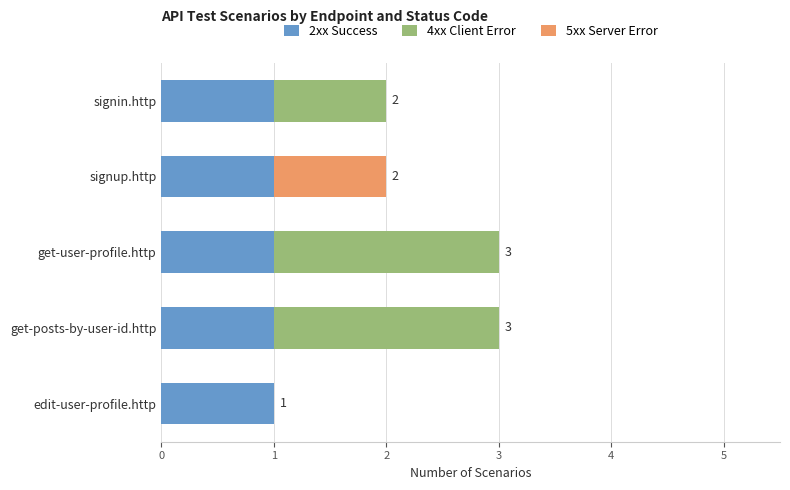

The 2xx Success series shows 1 at get-user-profile.http. True or false?

True